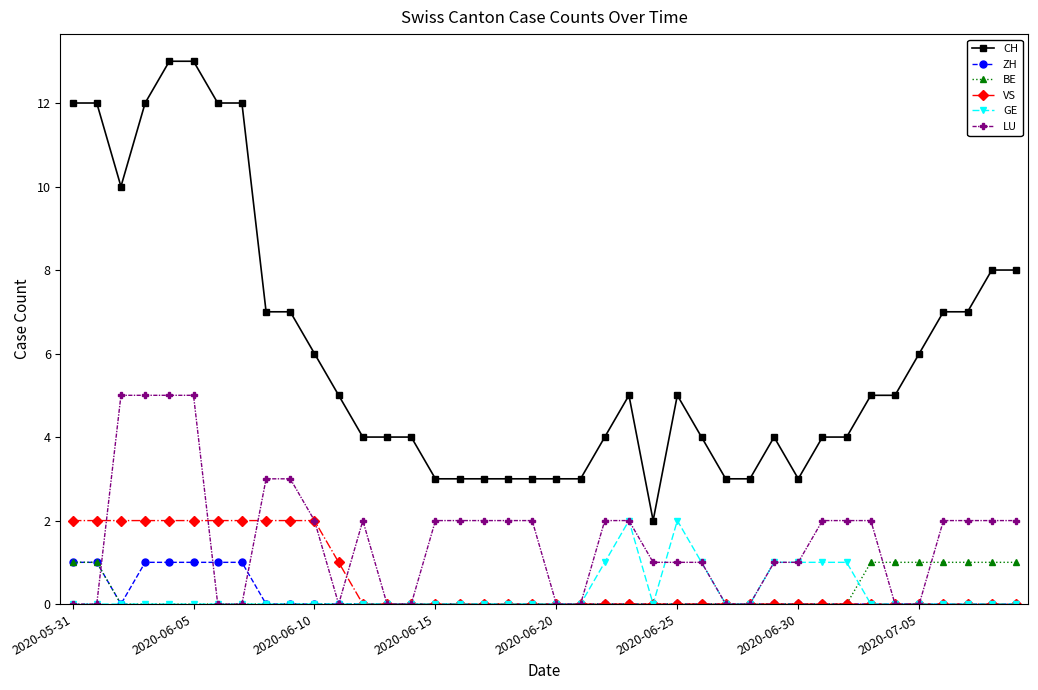

True or false: CH and LU intersect in this chart.

False